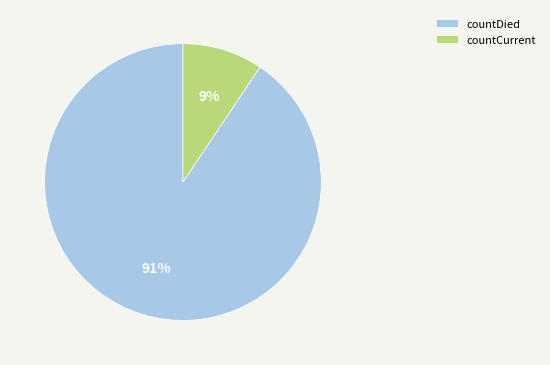

Is it true that countDied is 91% of the pie?

True